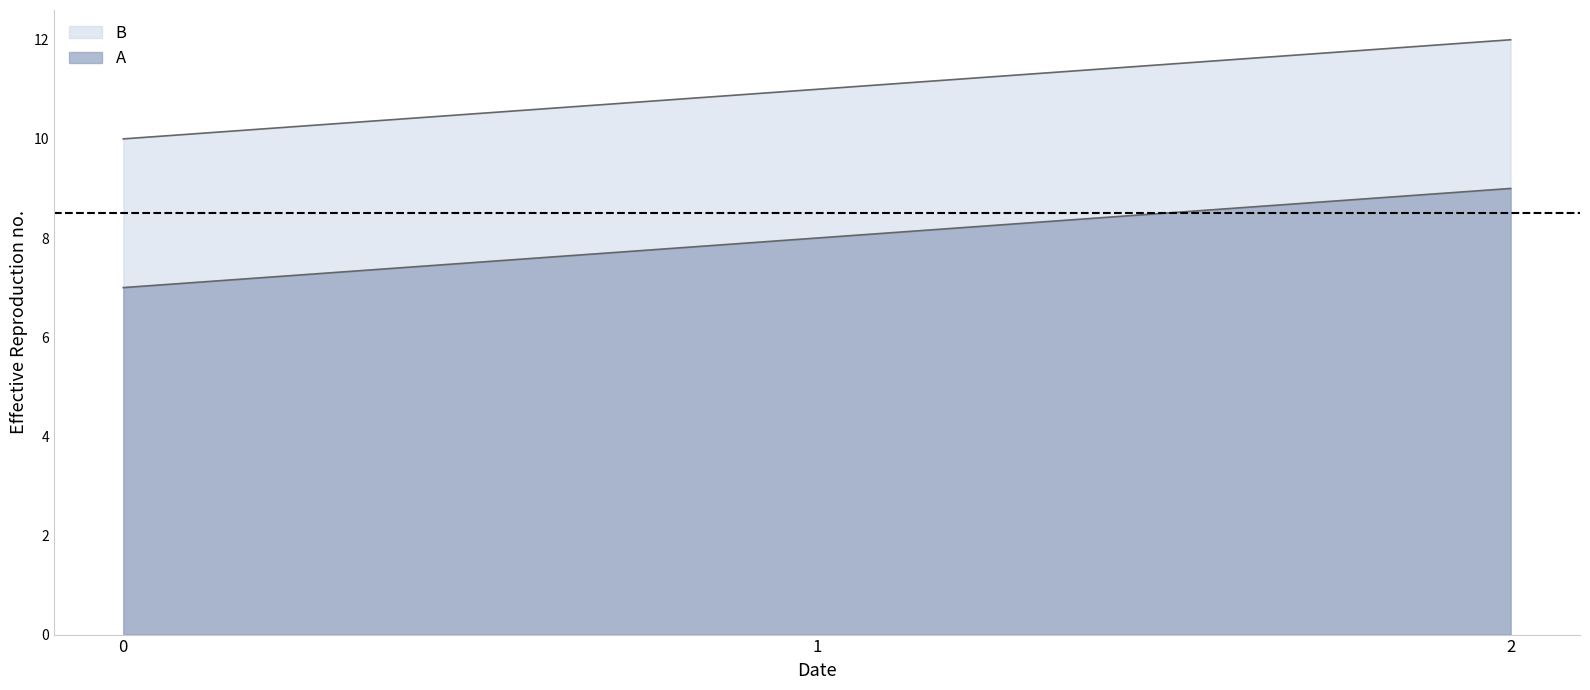

What is the difference between the maximum and minimum values in the B series?

2